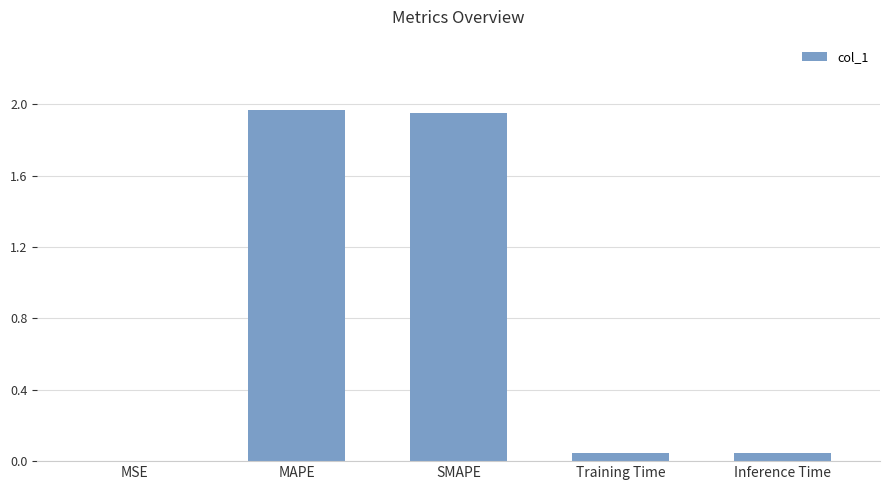

What is the sum of all values?

4.0